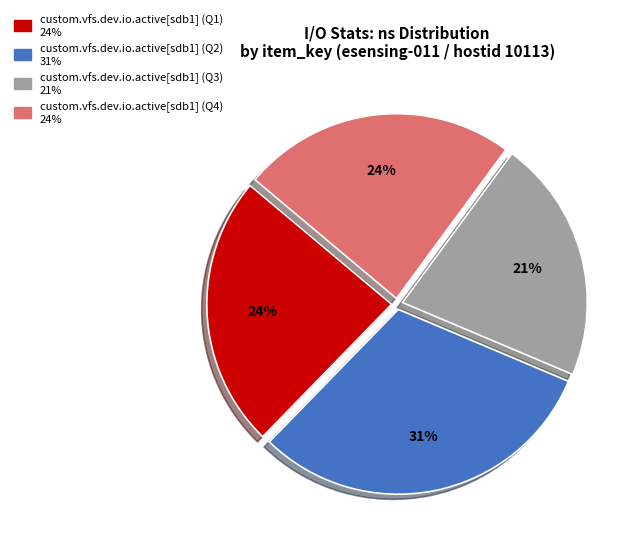

Count the number of slices in the pie.

4